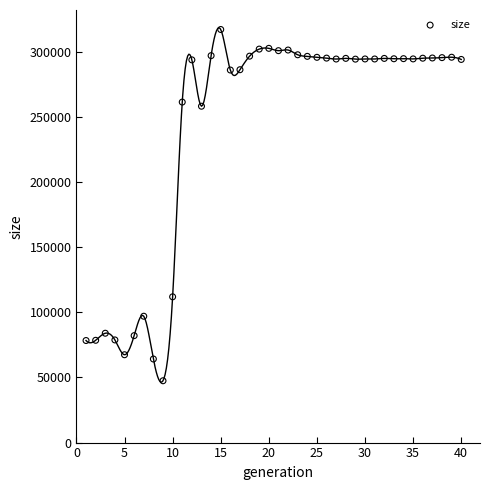

What Y value in the scatter plot is closest to 182200?

111851